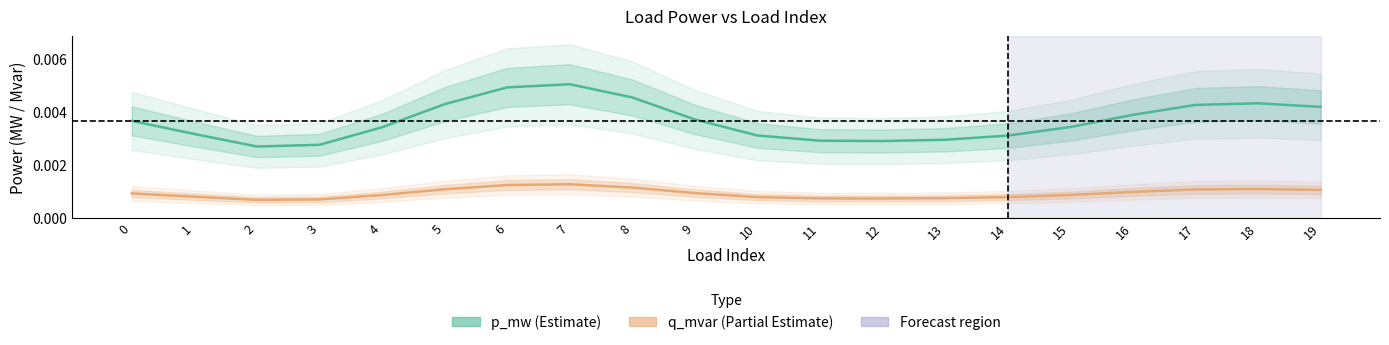

True or false: q_mvar (Partial Estimate) and p_mw (Estimate) intersect in this chart.

False